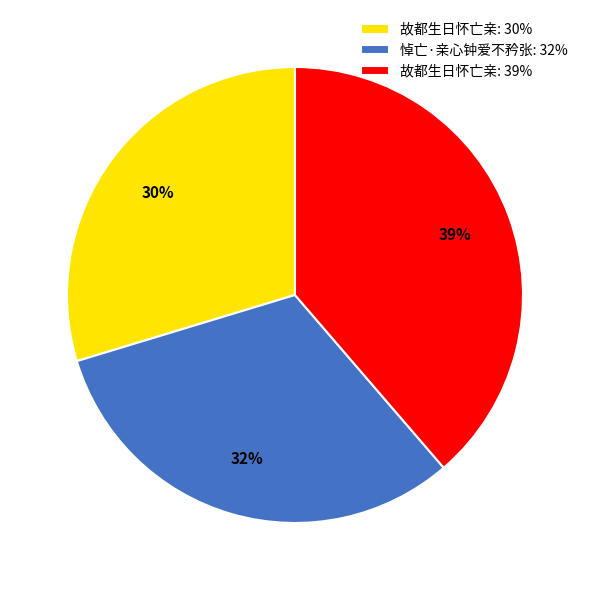

Rank the categories by value from highest to lowest.

故都生日怀亡亲: 39%, 悼亡·亲心钟爱不矜张: 32%, 故都生日怀亡亲: 30%